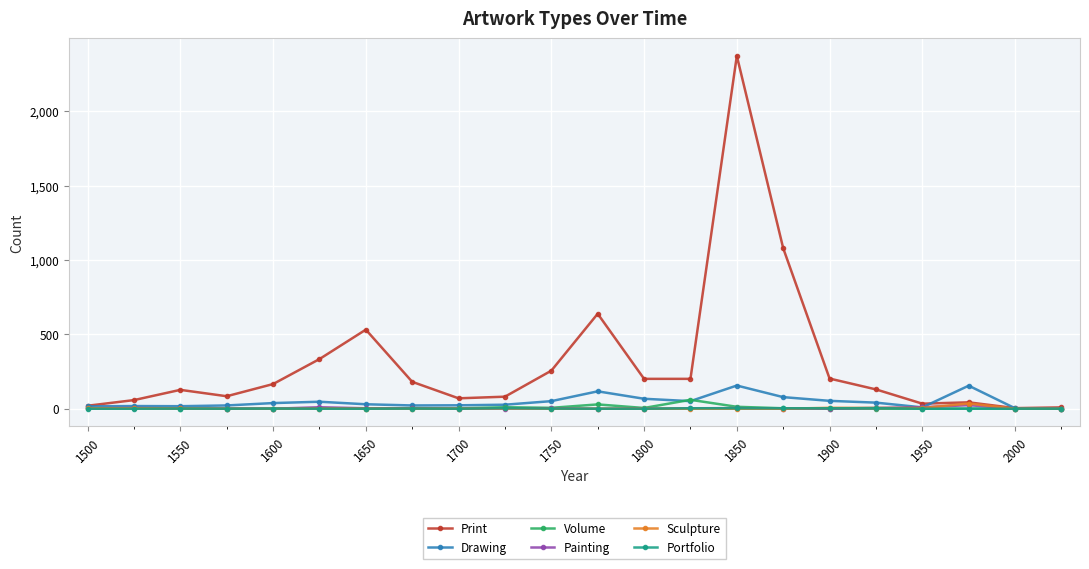

Which series has the largest range (max minus min)?

Print